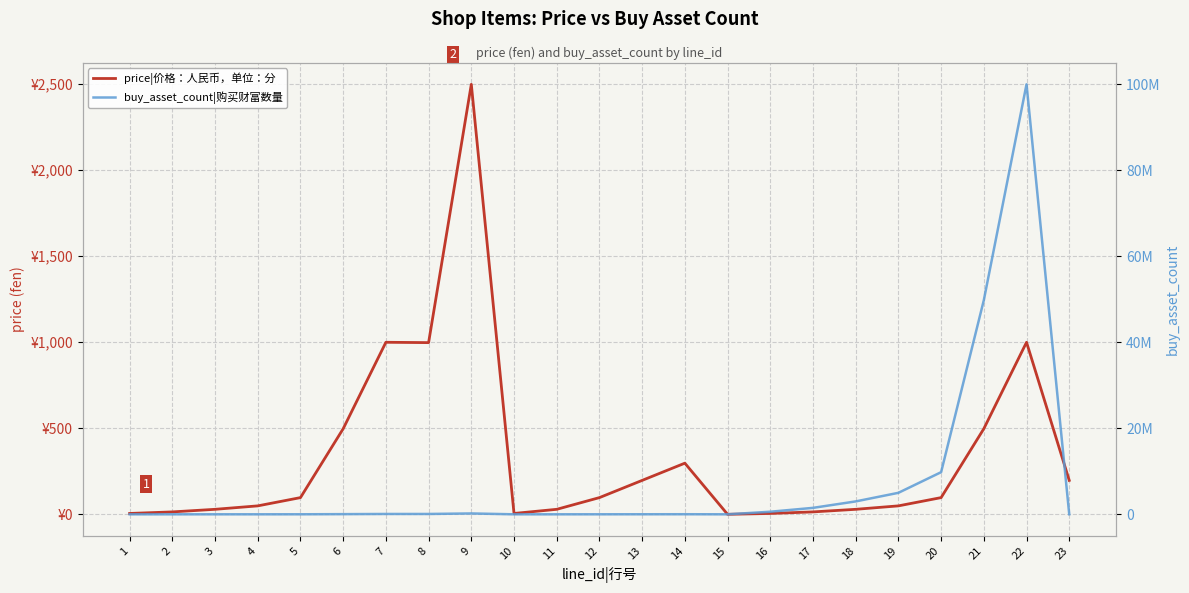

At which category is the sum across all series the highest?

22